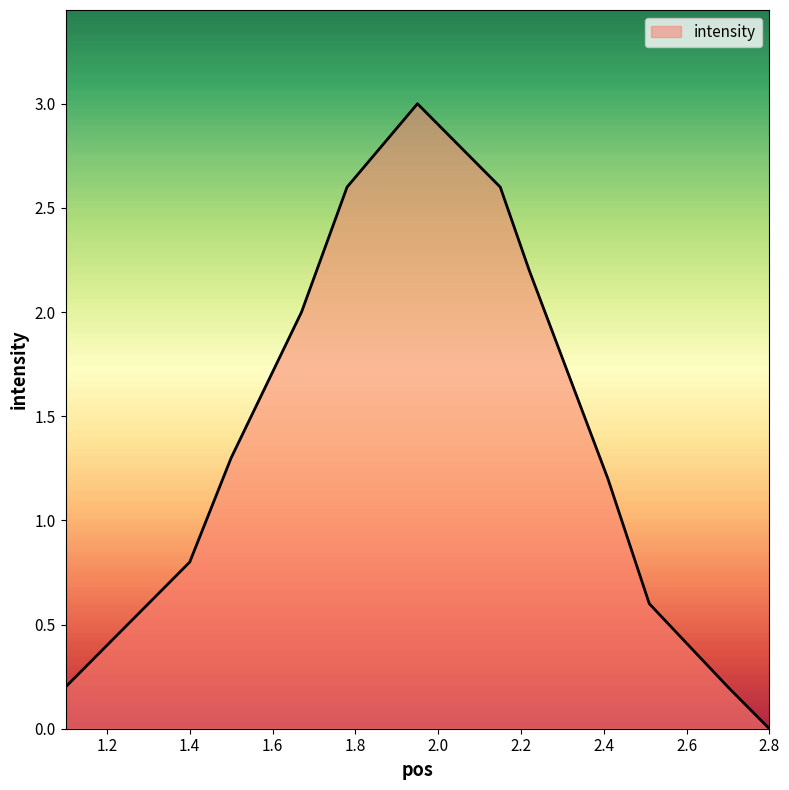

How many values are above zero?

11